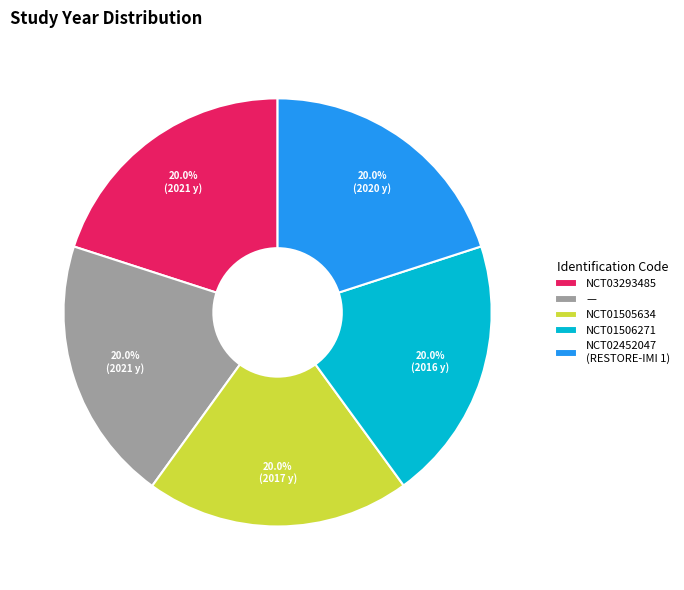

What portion of the pie excludes NCT03293485?

80.0%